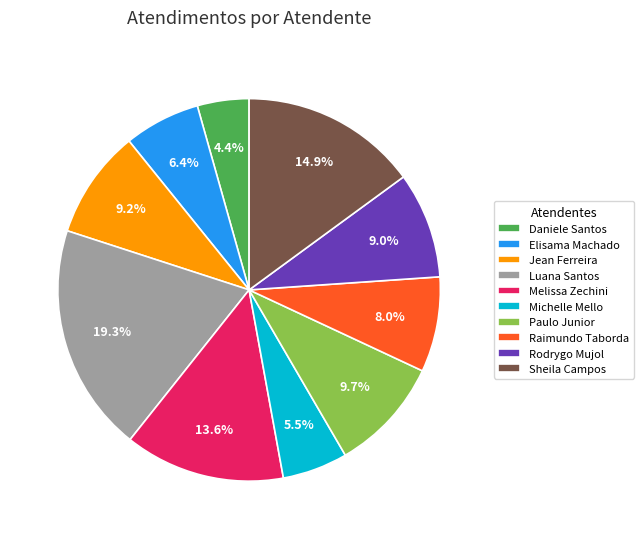

Which category has the smallest portion of the pie?

Daniele Santos